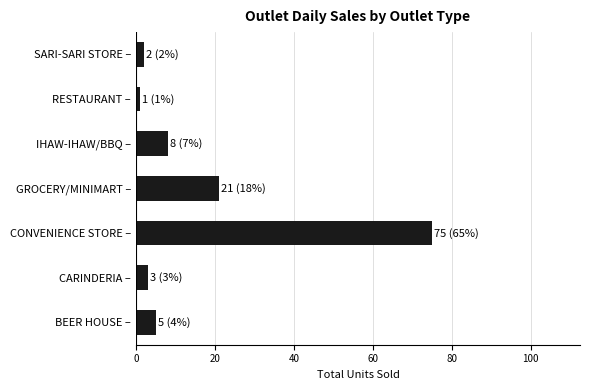

List the labels in order of value, smallest first.

RESTAURANT –, SARI-SARI STORE –, CARINDERIA –, BEER HOUSE –, IHAW-IHAW/BBQ –, GROCERY/MINIMART –, CONVENIENCE STORE –